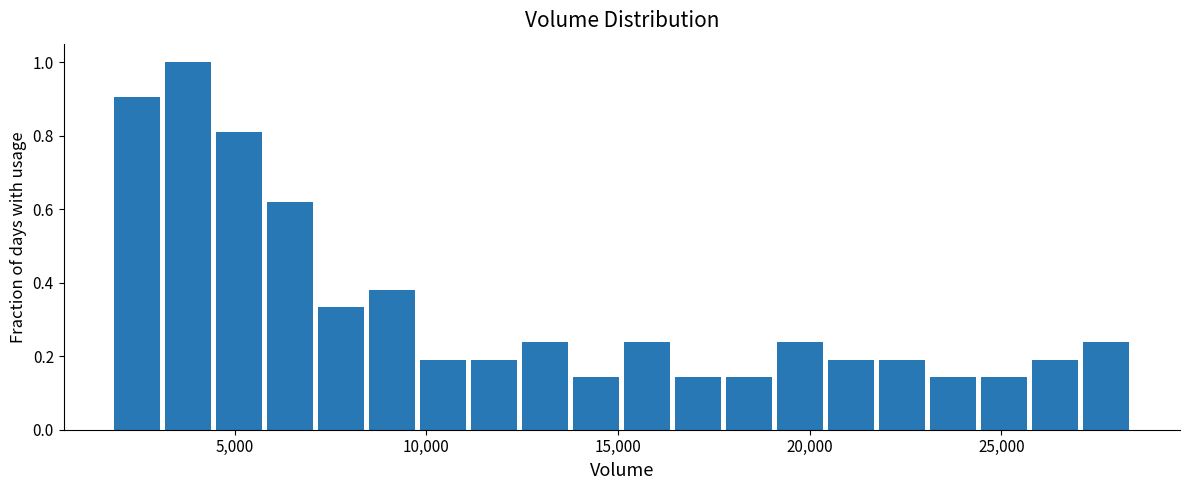

Around what value on the x-axis is the tallest bar? Give the approximate position of its centre, as read against the axis.

4000